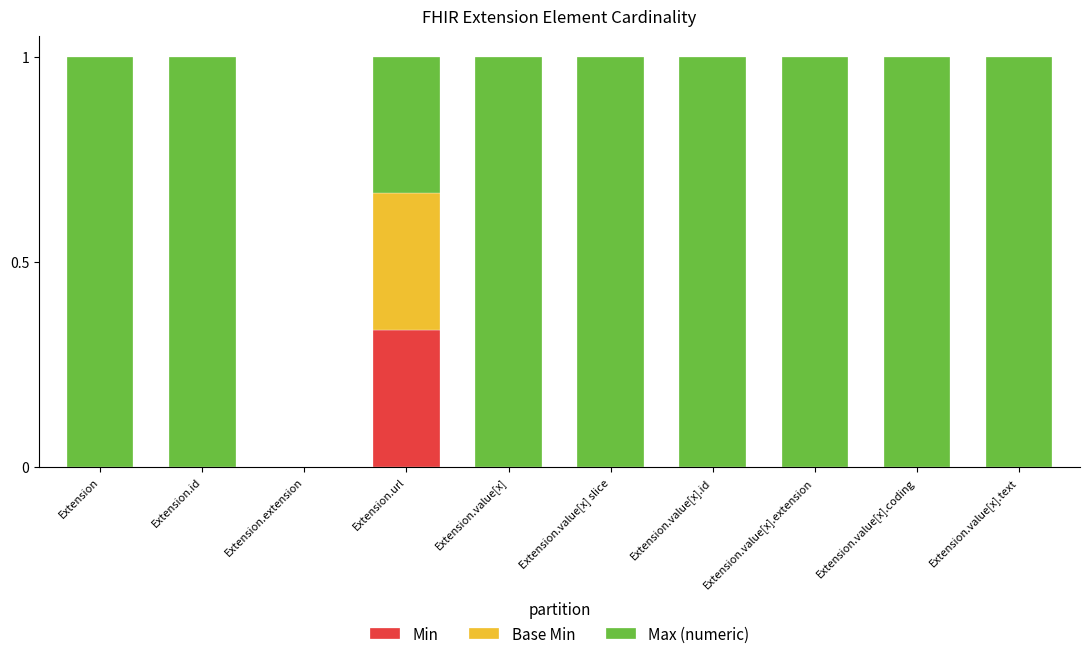

Which category has the highest value in the Min series?

Extension.url